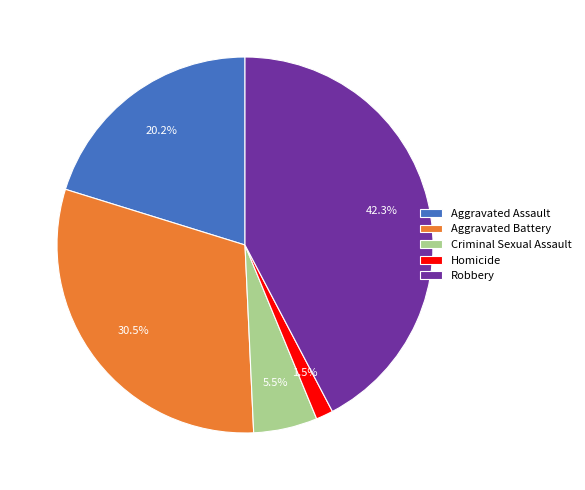

To the nearest percent, what is the average slice percentage?

20%